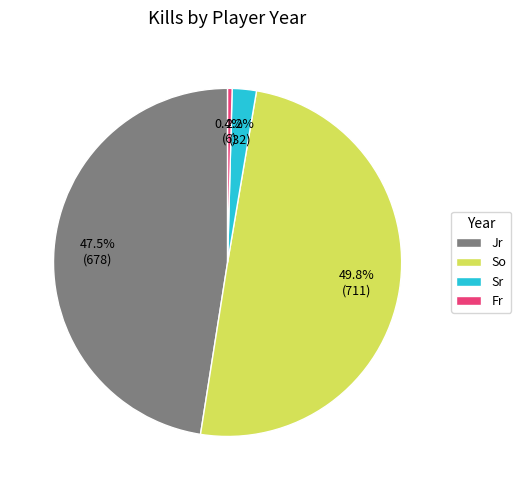

Is the sum of Jr and Fr greater than half?

No